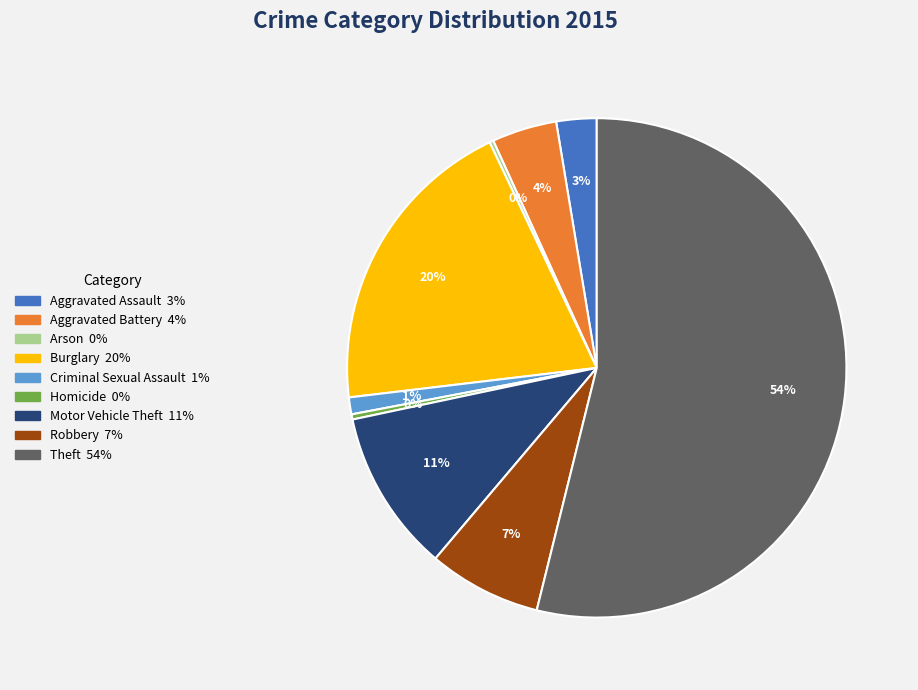

What is the largest slice in the pie chart?

Theft